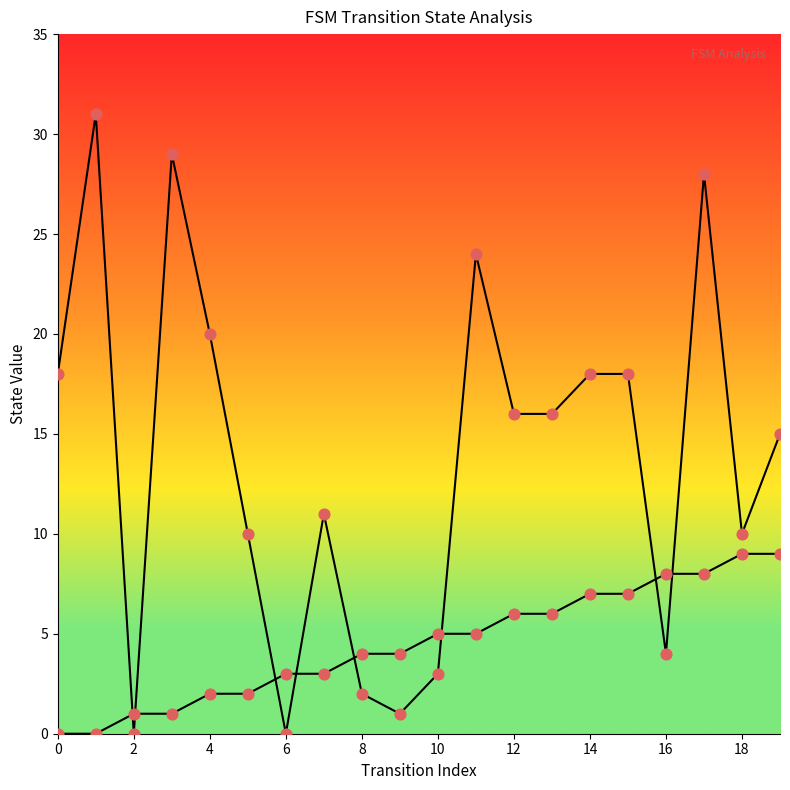

Which series contains the lowest Y value?

source_state